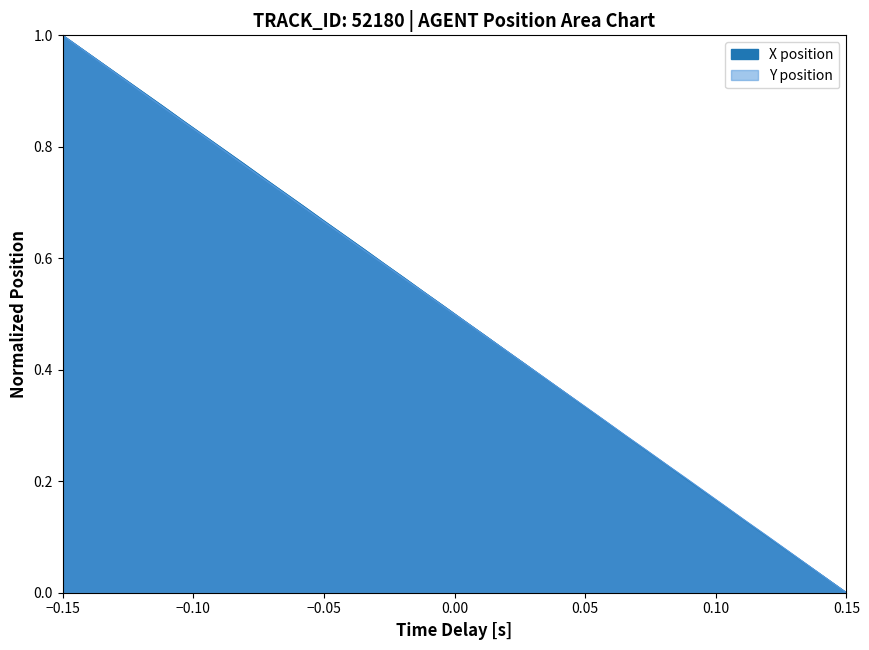

Which series ends up on top after the final intersection of X and Y?

Y